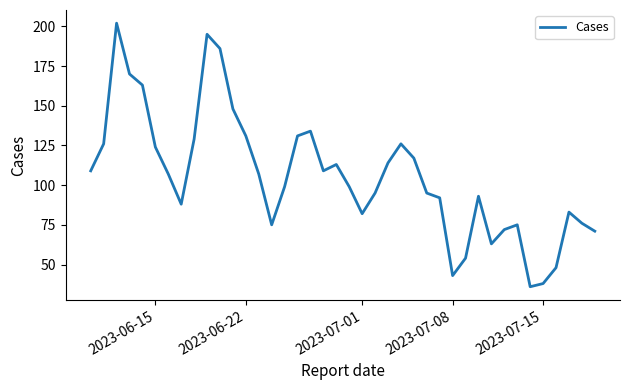

What is the greatest value displayed?

202